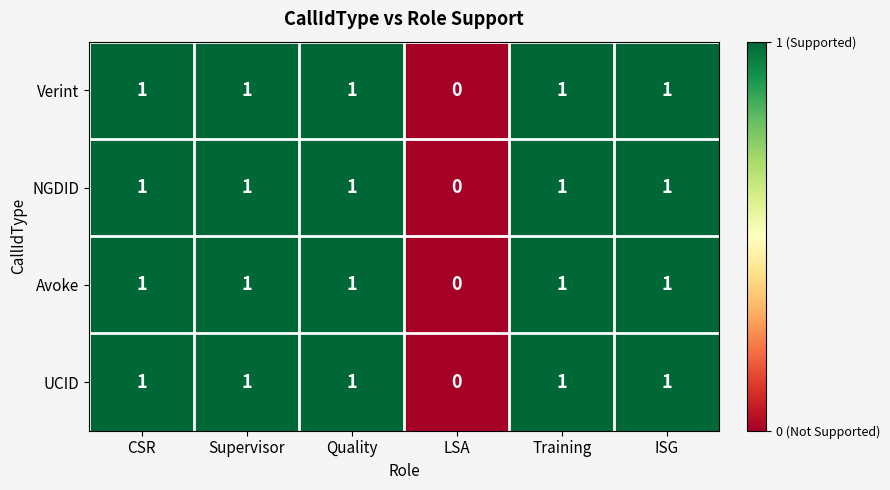

How many data points does each series have?

6